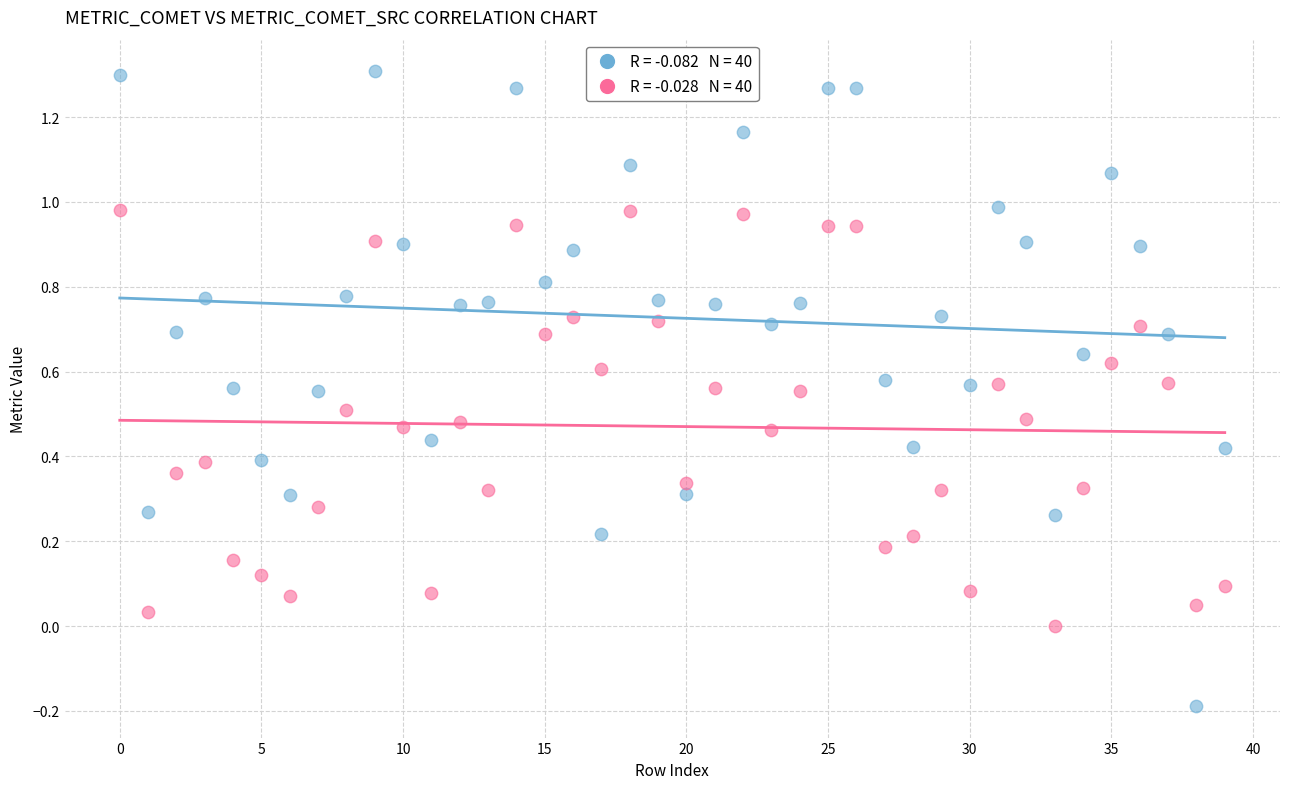

Across all data points, what is the range of Y values (max minus min)?

1.5